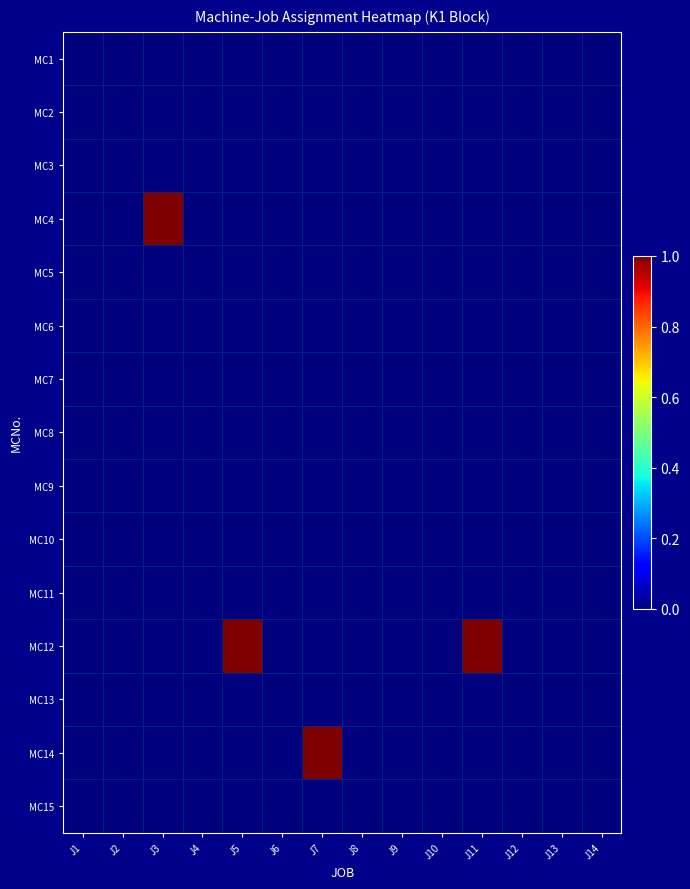

Which has a higher value, J13 or J14?

J13